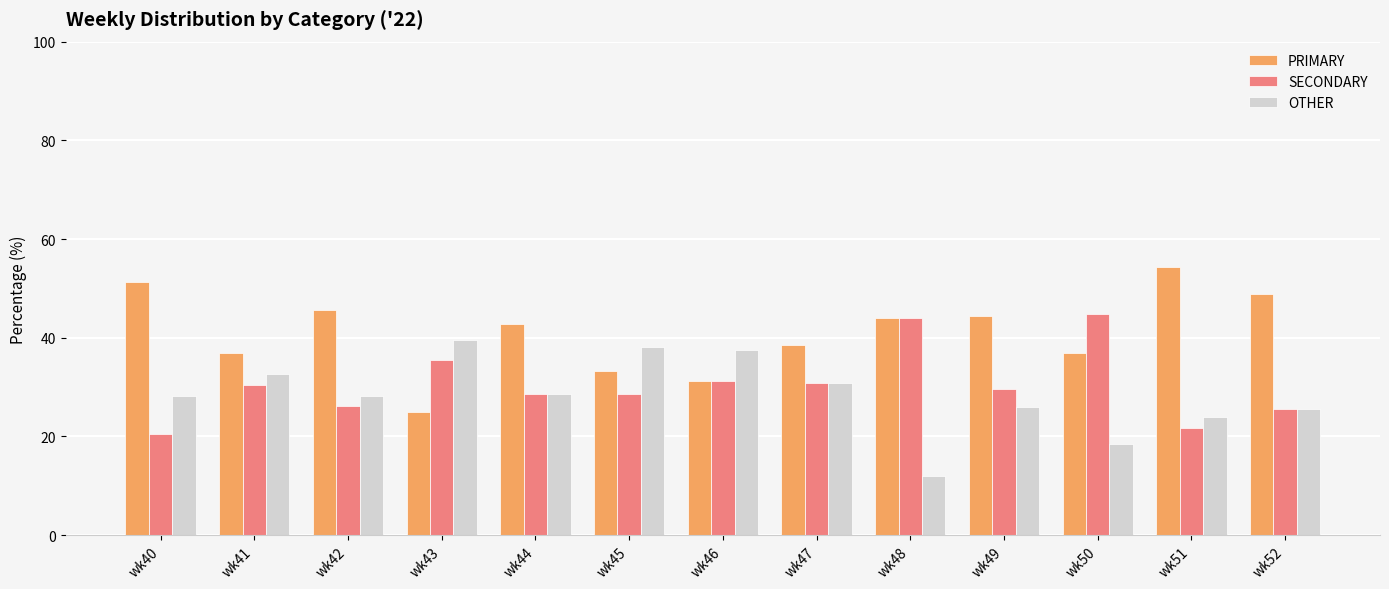

What is the approximate value of OTHER at wk49?

25.9